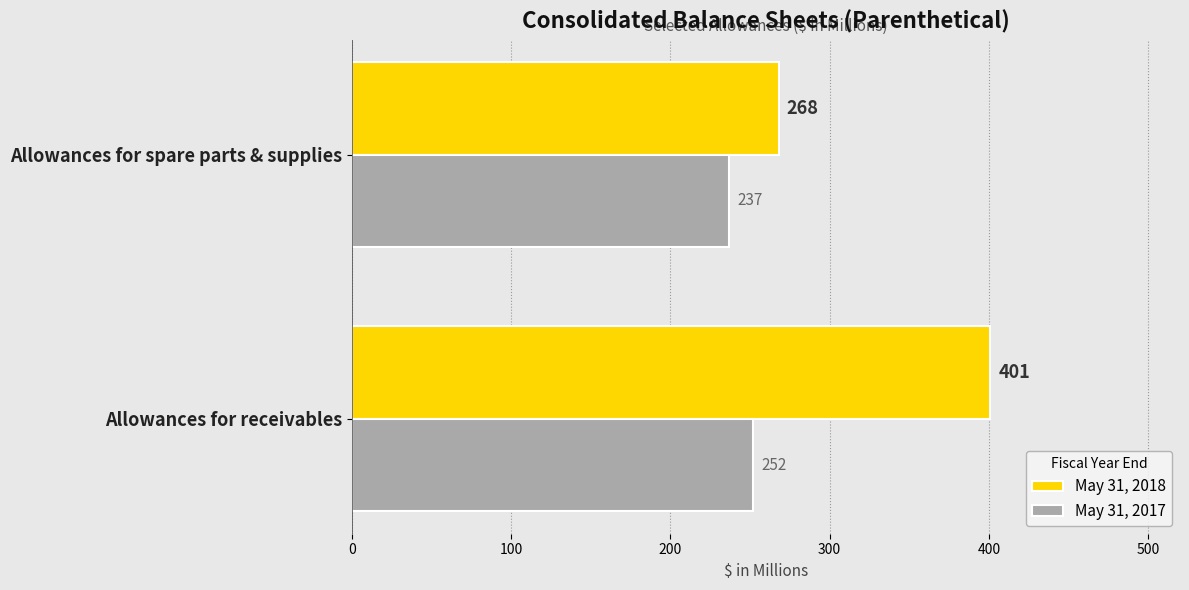

At which label does May 31, 2018 reach its minimum?

Allowances for spare parts & supplies